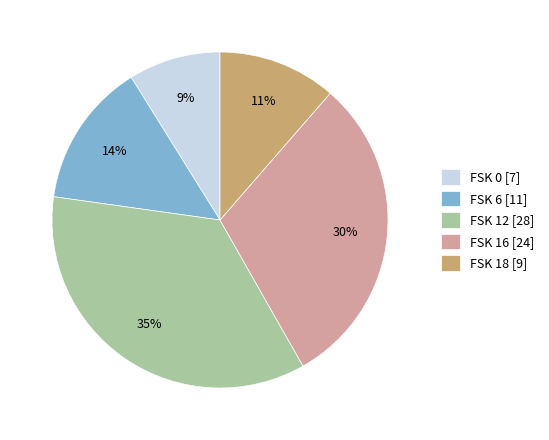

Approximately how many times larger is the value at FSK 6 [11] compared to FSK 0 [7]?

1.6